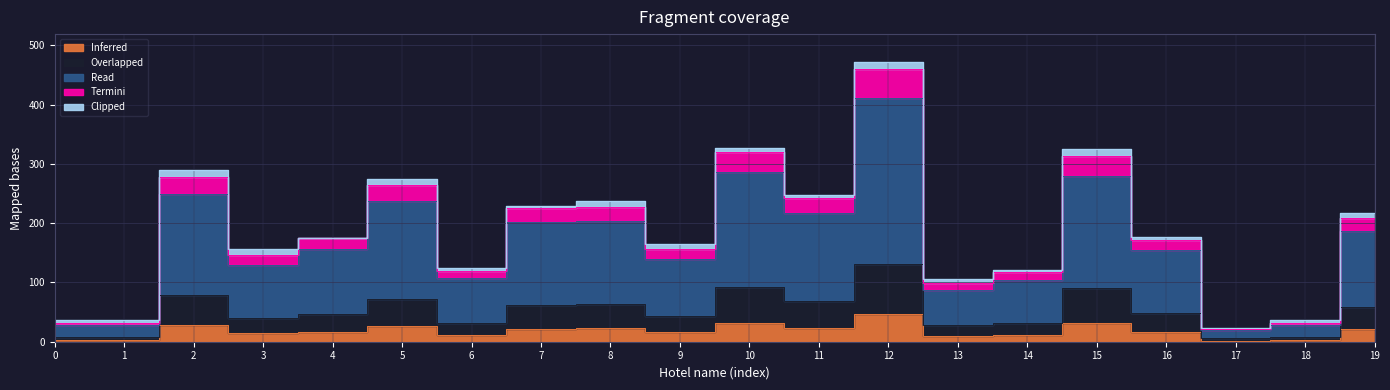

The Inferred series shows 38 at 7. True or false?

False